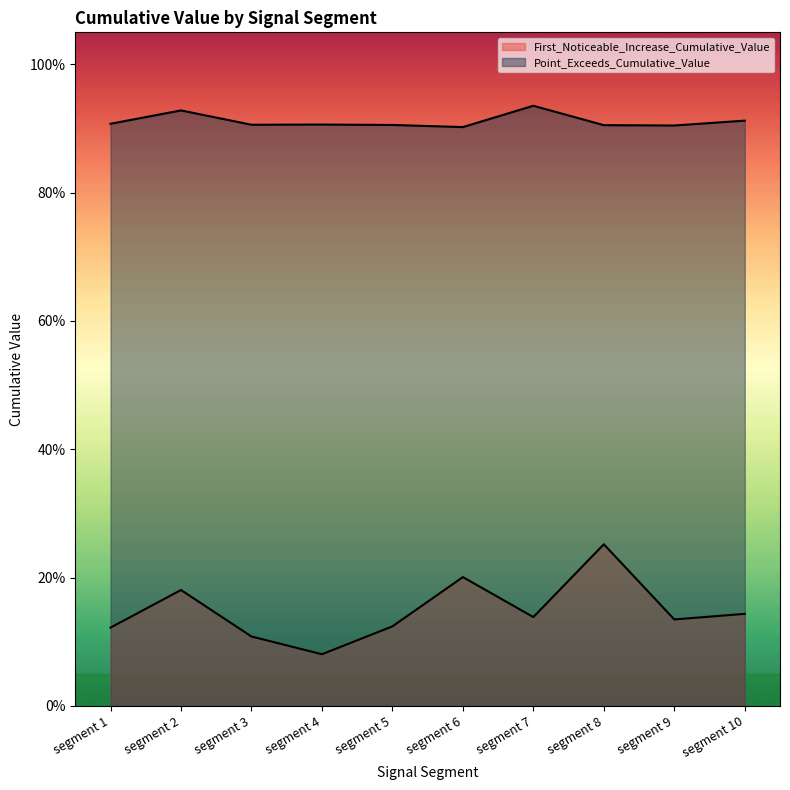

True or false: Point_Exceeds_Cumulative_Value and First_Noticeable_Increase_Cumulative_Value intersect in this chart.

False